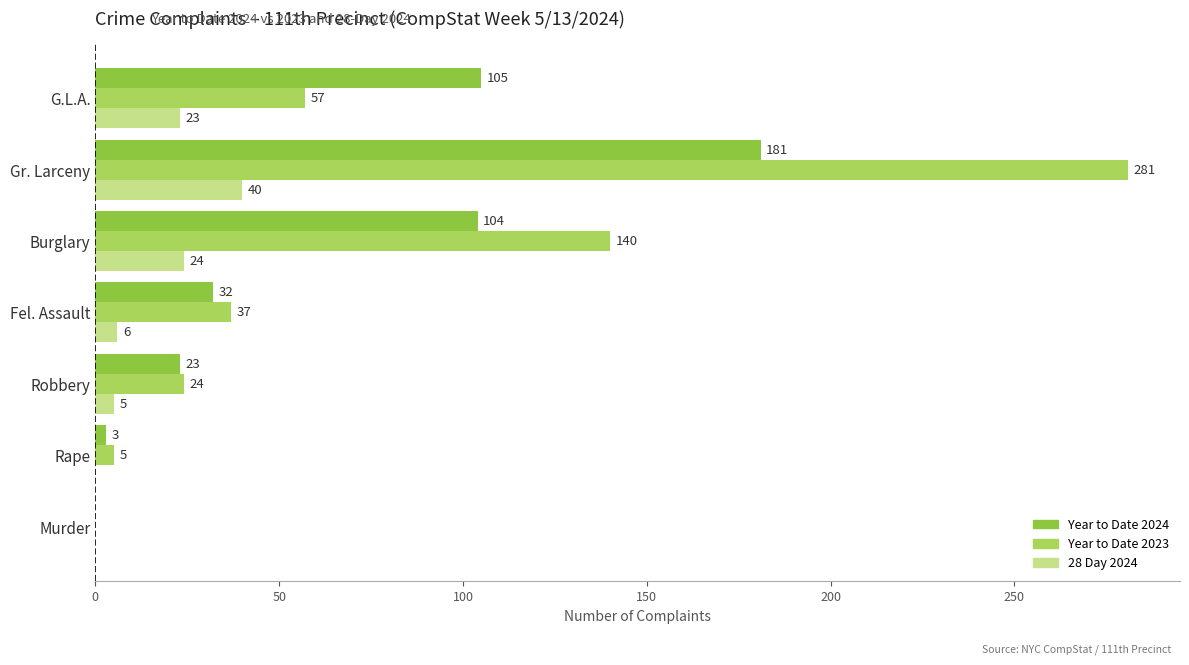

What is the sum of the 28 Day 2024 values at G.L.A. and Murder?

23